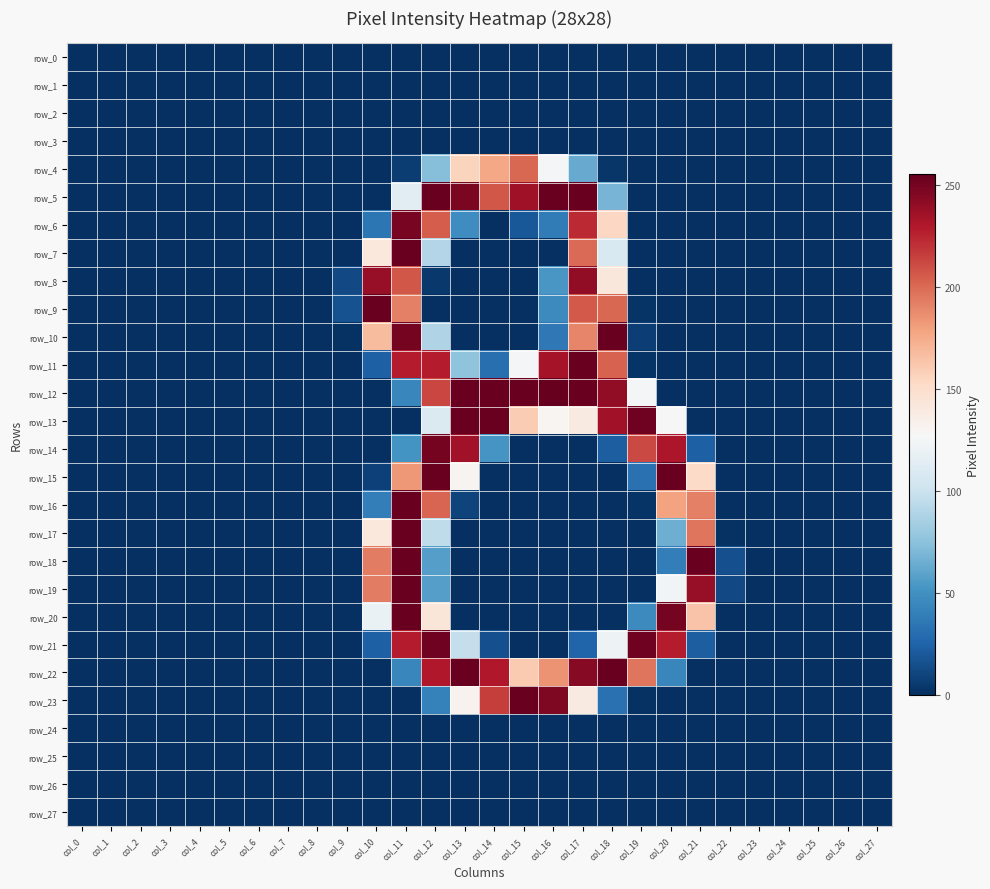

Reading right to left, transcribe all the data shown in this chart.

row_0: col_27=0	col_26=0	col_25=0	col_24=0	col_23=0	col_22=0	col_21=0	col_20=0	col_19=0	col_18=0	col_17=0	col_16=0	col_15=0	col_14=0	col_13=0	col_12=0	col_11=0	col_10=0	col_9=0	col_8=0	col_7=0	col_6=0	col_5=0	col_4=0	col_3=0	col_2=0	col_1=0	col_0=0
row_1: col_27=0	col_26=0	col_25=0	col_24=0	col_23=0	col_22=0	col_21=0	col_20=0	col_19=0	col_18=0	col_17=0	col_16=0	col_15=0	col_14=0	col_13=0	col_12=0	col_11=0	col_10=0	col_9=0	col_8=0	col_7=0	col_6=0	col_5=0	col_4=0	col_3=0	col_2=0	col_1=0	col_0=0
row_2: col_27=0	col_26=0	col_25=0	col_24=0	col_23=0	col_22=0	col_21=0	col_20=0	col_19=0	col_18=0	col_17=0	col_16=0	col_15=0	col_14=0	col_13=0	col_12=0	col_11=0	col_10=0	col_9=0	col_8=0	col_7=0	col_6=0	col_5=0	col_4=0	col_3=0	col_2=0	col_1=0	col_0=0
row_3: col_27=0	col_26=0	col_25=0	col_24=0	col_23=0	col_22=0	col_21=0	col_20=0	col_19=0	col_18=0	col_17=0	col_16=0	col_15=0	col_14=0	col_13=0	col_12=0	col_11=0	col_10=0	col_9=0	col_8=0	col_7=0	col_6=0	col_5=0	col_4=0	col_3=0	col_2=0	col_1=0	col_0=0
row_4: col_27=0	col_26=0	col_25=0	col_24=0	col_23=0	col_22=0	col_21=0	col_20=0	col_19=0	col_18=3	col_17=63	col_16=125	col_15=201	col_14=177	col_13=156	col_12=73	col_11=6	col_10=0	col_9=0	col_8=0	col_7=0	col_6=0	col_5=0	col_4=0	col_3=0	col_2=0	col_1=0	col_0=0
row_5: col_27=0	col_26=0	col_25=0	col_24=0	col_23=0	col_22=0	col_21=0	col_20=0	col_19=0	col_18=68	col_17=254	col_16=254	col_15=236	col_14=207	col_13=248	col_12=254	col_11=114	col_10=0	col_9=0	col_8=0	col_7=0	col_6=0	col_5=0	col_4=0	col_3=0	col_2=0	col_1=0	col_0=0
row_6: col_27=0	col_26=0	col_25=0	col_24=0	col_23=0	col_22=0	col_21=0	col_20=0	col_19=0	col_18=154	col_17=223	col_16=38	col_15=19	col_14=0	col_13=48	col_12=205	col_11=249	col_10=35	col_9=0	col_8=0	col_7=0	col_6=0	col_5=0	col_4=0	col_3=0	col_2=0	col_1=0	col_0=0
row_7: col_27=0	col_26=0	col_25=0	col_24=0	col_23=0	col_22=0	col_21=0	col_20=0	col_19=0	col_18=108	col_17=200	col_16=0	col_15=0	col_14=0	col_13=0	col_12=90	col_11=254	col_10=141	col_9=0	col_8=0	col_7=0	col_6=0	col_5=0	col_4=0	col_3=0	col_2=0	col_1=0	col_0=0
row_8: col_27=0	col_26=0	col_25=0	col_24=0	col_23=0	col_22=0	col_21=0	col_20=0	col_19=0	col_18=142	col_17=241	col_16=53	col_15=0	col_14=0	col_13=0	col_12=4	col_11=207	col_10=239	col_9=12	col_8=0	col_7=0	col_6=0	col_5=0	col_4=0	col_3=0	col_2=0	col_1=0	col_0=0
row_9: col_27=0	col_26=0	col_25=0	col_24=0	col_23=0	col_22=0	col_21=0	col_20=0	col_19=2	col_18=201	col_17=206	col_16=46	col_15=0	col_14=0	col_13=0	col_12=0	col_11=192	col_10=254	col_9=16	col_8=0	col_7=0	col_6=0	col_5=0	col_4=0	col_3=0	col_2=0	col_1=0	col_0=0
row_10: col_27=0	col_26=0	col_25=0	col_24=0	col_23=0	col_22=0	col_21=0	col_20=0	col_19=7	col_18=254	col_17=190	col_16=36	col_15=0	col_14=0	col_13=0	col_12=89	col_11=250	col_10=168	col_9=1	col_8=0	col_7=0	col_6=0	col_5=0	col_4=0	col_3=0	col_2=0	col_1=0	col_0=0
row_11: col_27=0	col_26=0	col_25=0	col_24=0	col_23=0	col_22=0	col_21=0	col_20=0	col_19=2	col_18=203	col_17=254	col_16=234	col_15=125	col_14=31	col_13=76	col_12=228	col_11=228	col_10=23	col_9=0	col_8=0	col_7=0	col_6=0	col_5=0	col_4=0	col_3=0	col_2=0	col_1=0	col_0=0
row_12: col_27=0	col_26=0	col_25=0	col_24=0	col_23=0	col_22=0	col_21=0	col_20=0	col_19=126	col_18=241	col_17=254	col_16=255	col_15=254	col_14=254	col_13=254	col_12=213	col_11=44	col_10=0	col_9=0	col_8=0	col_7=0	col_6=0	col_5=0	col_4=0	col_3=0	col_2=0	col_1=0	col_0=0
row_13: col_27=0	col_26=0	col_25=0	col_24=0	col_23=0	col_22=0	col_21=0	col_20=127	col_19=252	col_18=235	col_17=139	col_16=130	col_15=160	col_14=254	col_13=254	col_12=109	col_11=0	col_10=0	col_9=0	col_8=0	col_7=0	col_6=0	col_5=0	col_4=0	col_3=0	col_2=0	col_1=0	col_0=0
row_14: col_27=0	col_26=0	col_25=0	col_24=0	col_23=0	col_22=0	col_21=23	col_20=231	col_19=212	col_18=22	col_17=0	col_16=0	col_15=0	col_14=52	col_13=235	col_12=250	col_11=51	col_10=0	col_9=0	col_8=0	col_7=0	col_6=0	col_5=0	col_4=0	col_3=0	col_2=0	col_1=0	col_0=0
row_15: col_27=0	col_26=0	col_25=0	col_24=0	col_23=0	col_22=0	col_21=152	col_20=254	col_19=32	col_18=0	col_17=0	col_16=0	col_15=0	col_14=0	col_13=131	col_12=254	col_11=183	col_10=8	col_9=0	col_8=0	col_7=0	col_6=0	col_5=0	col_4=0	col_3=0	col_2=0	col_1=0	col_0=0
row_16: col_27=0	col_26=0	col_25=0	col_24=0	col_23=0	col_22=0	col_21=192	col_20=179	col_19=2	col_18=0	col_17=0	col_16=0	col_15=0	col_14=0	col_13=9	col_12=202	col_11=254	col_10=39	col_9=0	col_8=0	col_7=0	col_6=0	col_5=0	col_4=0	col_3=0	col_2=0	col_1=0	col_0=0
row_17: col_27=0	col_26=0	col_25=0	col_24=0	col_23=0	col_22=1	col_21=196	col_20=65	col_19=0	col_18=0	col_17=0	col_16=0	col_15=0	col_14=0	col_13=0	col_12=95	col_11=254	col_10=141	col_9=0	col_8=0	col_7=0	col_6=0	col_5=0	col_4=0	col_3=0	col_2=0	col_1=0	col_0=0
row_18: col_27=0	col_26=0	col_25=0	col_24=0	col_23=0	col_22=15	col_21=254	col_20=39	col_19=0	col_18=0	col_17=0	col_16=0	col_15=0	col_14=0	col_13=0	col_12=57	col_11=254	col_10=193	col_9=0	col_8=0	col_7=0	col_6=0	col_5=0	col_4=0	col_3=0	col_2=0	col_1=0	col_0=0
row_19: col_27=0	col_26=0	col_25=0	col_24=0	col_23=0	col_22=12	col_21=239	col_20=124	col_19=0	col_18=0	col_17=0	col_16=0	col_15=0	col_14=0	col_13=0	col_12=57	col_11=254	col_10=193	col_9=0	col_8=0	col_7=0	col_6=0	col_5=0	col_4=0	col_3=0	col_2=0	col_1=0	col_0=0
row_20: col_27=0	col_26=0	col_25=0	col_24=0	col_23=0	col_22=0	col_21=164	col_20=250	col_19=46	col_18=0	col_17=0	col_16=0	col_15=0	col_14=0	col_13=0	col_12=143	col_11=254	col_10=119	col_9=0	col_8=0	col_7=0	col_6=0	col_5=0	col_4=0	col_3=0	col_2=0	col_1=0	col_0=0
row_21: col_27=0	col_26=0	col_25=0	col_24=0	col_23=0	col_22=0	col_21=22	col_20=228	col_19=252	col_18=121	col_17=25	col_16=0	col_15=0	col_14=15	col_13=97	col_12=252	col_11=228	col_10=23	col_9=0	col_8=0	col_7=0	col_6=0	col_5=0	col_4=0	col_3=0	col_2=0	col_1=0	col_0=0
row_22: col_27=0	col_26=0	col_25=0	col_24=0	col_23=0	col_22=0	col_21=0	col_20=44	col_19=196	col_18=254	col_17=244	col_16=185	col_15=161	col_14=230	col_13=254	col_12=230	col_11=44	col_10=0	col_9=0	col_8=0	col_7=0	col_6=0	col_5=0	col_4=0	col_3=0	col_2=0	col_1=0	col_0=0
row_23: col_27=0	col_26=0	col_25=0	col_24=0	col_23=0	col_22=0	col_21=0	col_20=0	col_19=1	col_18=32	col_17=139	col_16=247	col_15=254	col_14=216	col_13=132	col_12=41	col_11=0	col_10=0	col_9=0	col_8=0	col_7=0	col_6=0	col_5=0	col_4=0	col_3=0	col_2=0	col_1=0	col_0=0
row_24: col_27=0	col_26=0	col_25=0	col_24=0	col_23=0	col_22=0	col_21=0	col_20=0	col_19=0	col_18=0	col_17=0	col_16=0	col_15=0	col_14=0	col_13=0	col_12=0	col_11=0	col_10=0	col_9=0	col_8=0	col_7=0	col_6=0	col_5=0	col_4=0	col_3=0	col_2=0	col_1=0	col_0=0
row_25: col_27=0	col_26=0	col_25=0	col_24=0	col_23=0	col_22=0	col_21=0	col_20=0	col_19=0	col_18=0	col_17=0	col_16=0	col_15=0	col_14=0	col_13=0	col_12=0	col_11=0	col_10=0	col_9=0	col_8=0	col_7=0	col_6=0	col_5=0	col_4=0	col_3=0	col_2=0	col_1=0	col_0=0
row_26: col_27=0	col_26=0	col_25=0	col_24=0	col_23=0	col_22=0	col_21=0	col_20=0	col_19=0	col_18=0	col_17=0	col_16=0	col_15=0	col_14=0	col_13=0	col_12=0	col_11=0	col_10=0	col_9=0	col_8=0	col_7=0	col_6=0	col_5=0	col_4=0	col_3=0	col_2=0	col_1=0	col_0=0
row_27: col_27=0	col_26=0	col_25=0	col_24=0	col_23=0	col_22=0	col_21=0	col_20=0	col_19=0	col_18=0	col_17=0	col_16=0	col_15=0	col_14=0	col_13=0	col_12=0	col_11=0	col_10=0	col_9=0	col_8=0	col_7=0	col_6=0	col_5=0	col_4=0	col_3=0	col_2=0	col_1=0	col_0=0